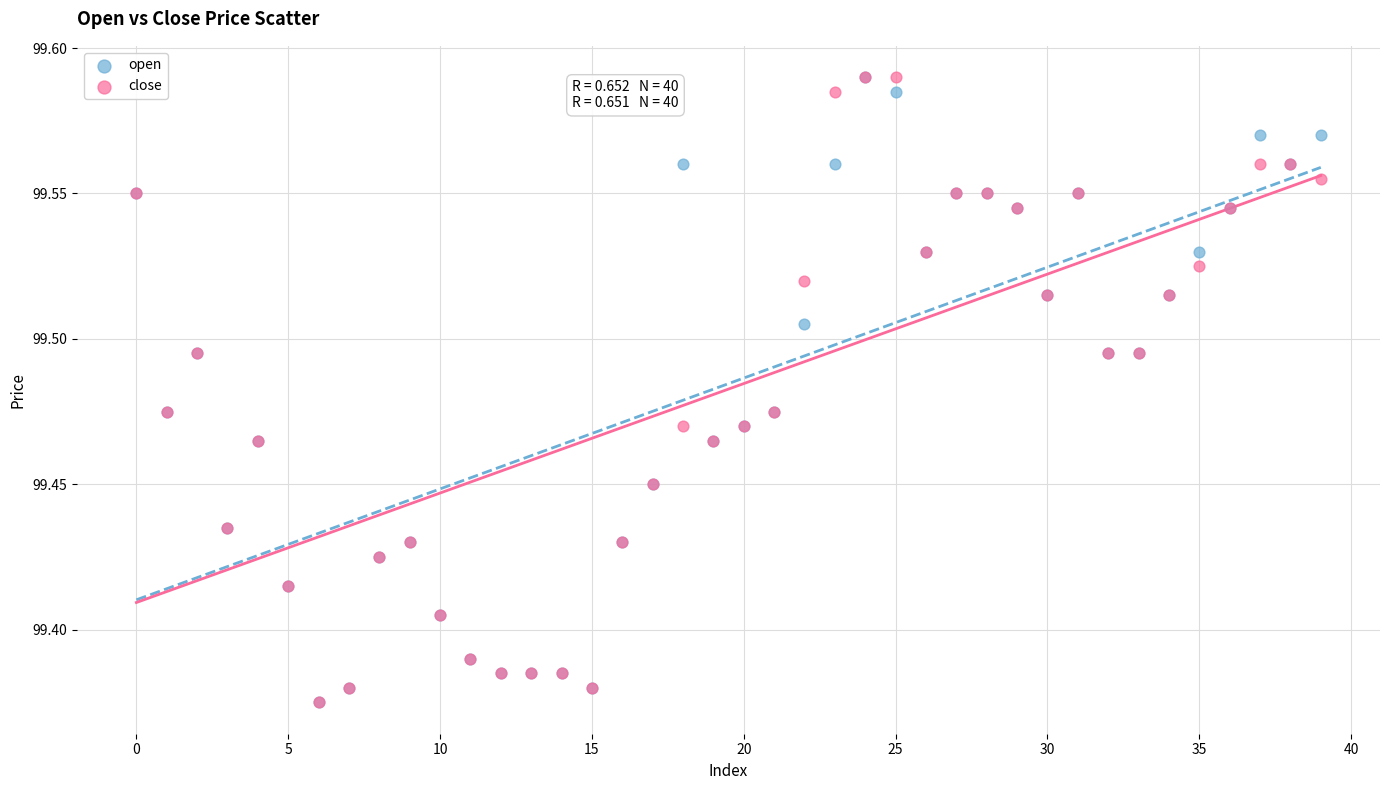

What are all the series names shown in the legend?

open, close